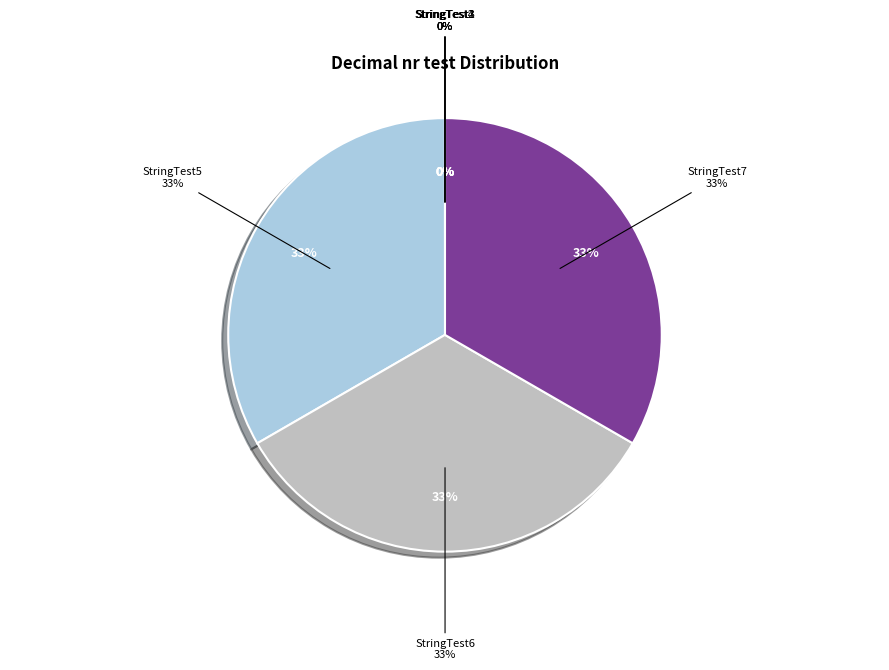

Does any single category account for the majority?

No